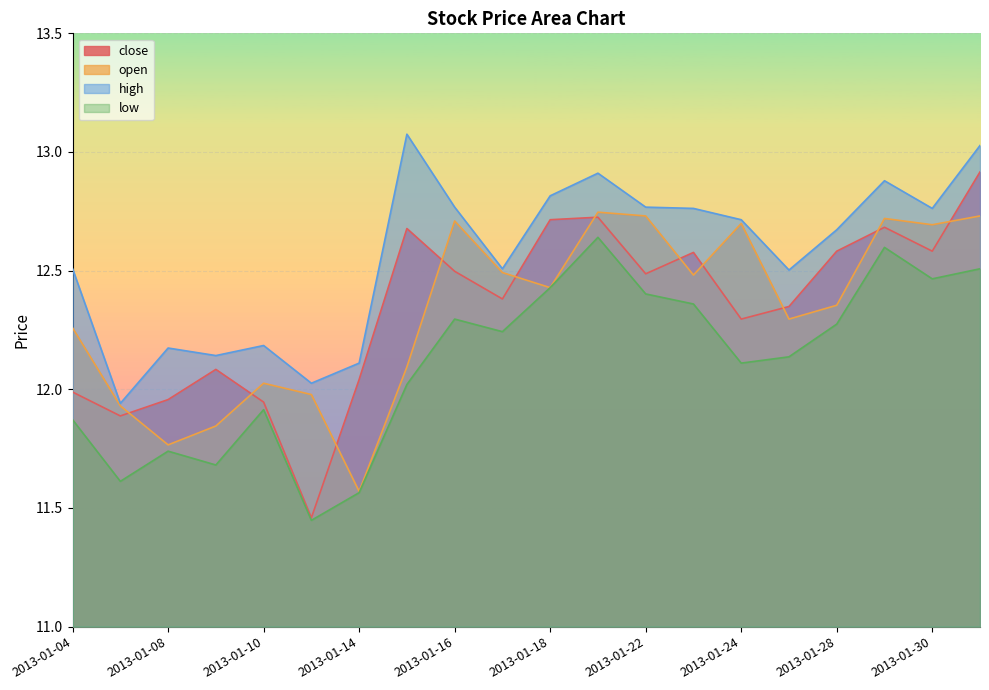

Between which two adjacent categories do close and open first intersect?

2013-01-07 and 2013-01-08